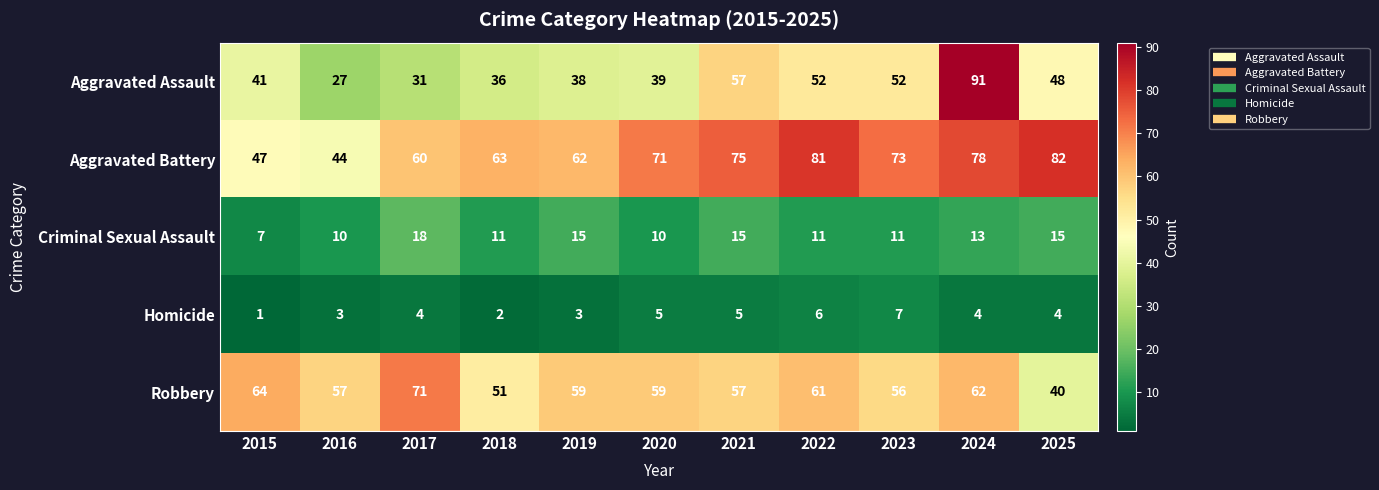

Which series has the largest total across all categories?

Aggravated Battery